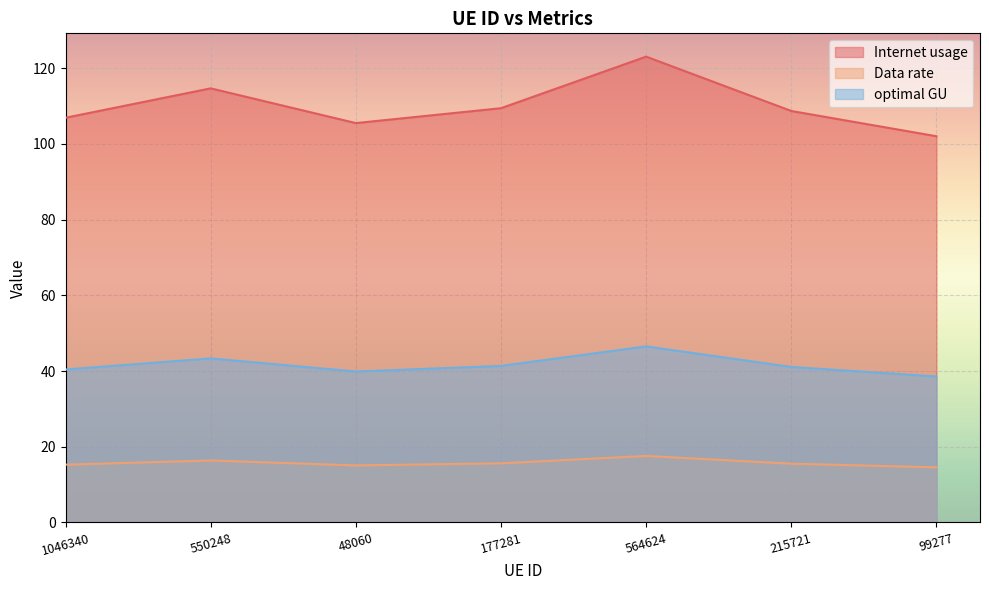

Is the value of Internet usage at 550248 greater than the value of Data rate at 564624?

Yes